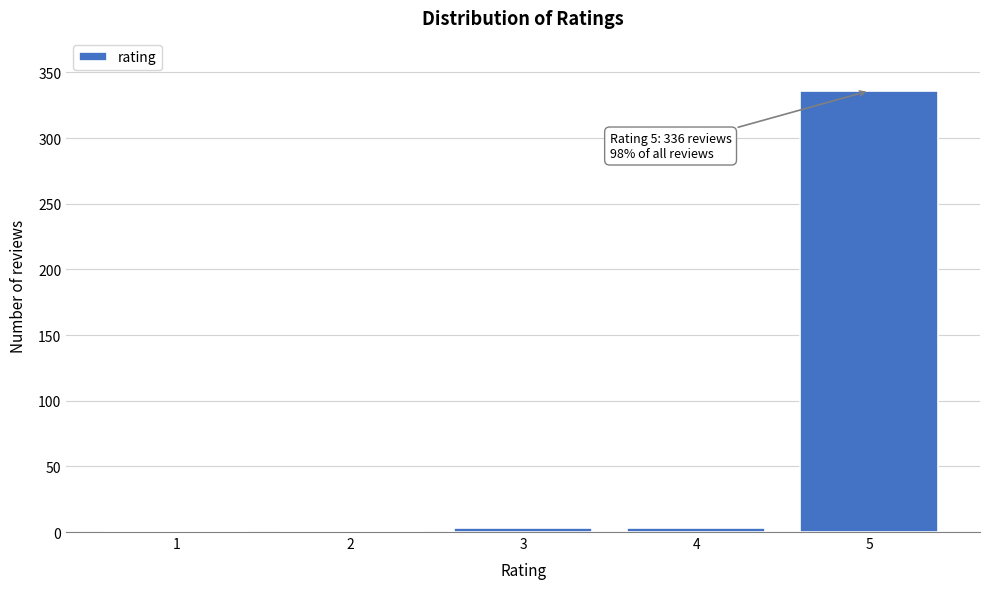

Reading right to left, transcribe all the data shown in this chart.

5=336	4=3	3=3	2=1	1=1